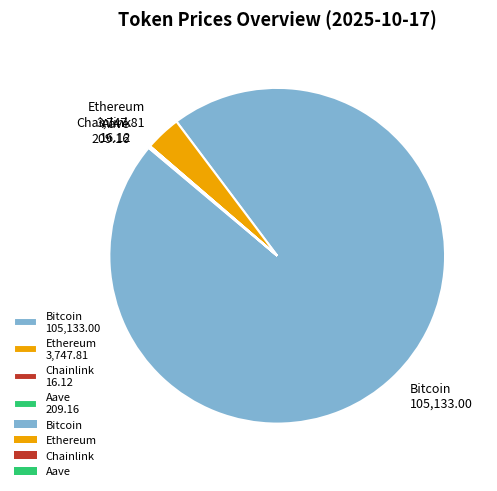

Does any single category account for the majority?

Yes